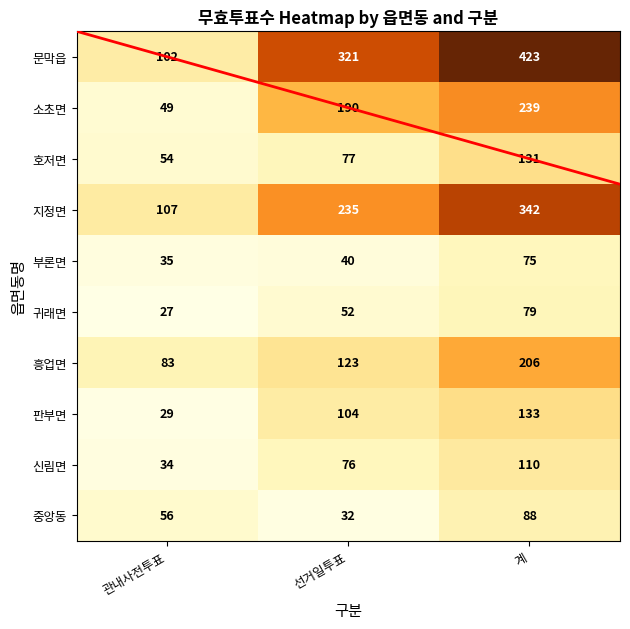

Which series has the largest total across all categories?

문막읍